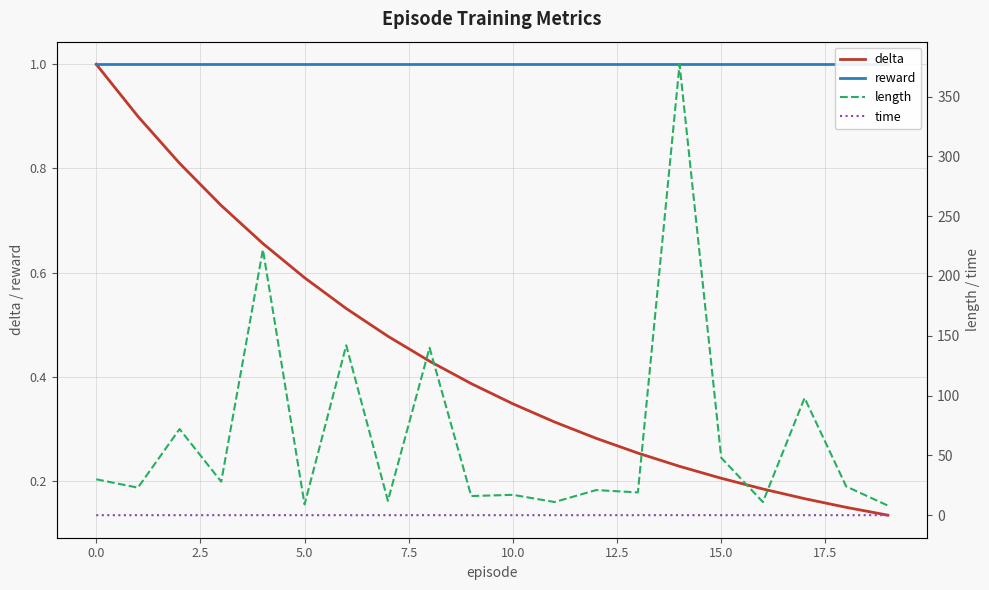

How many series are shown in this chart?

4